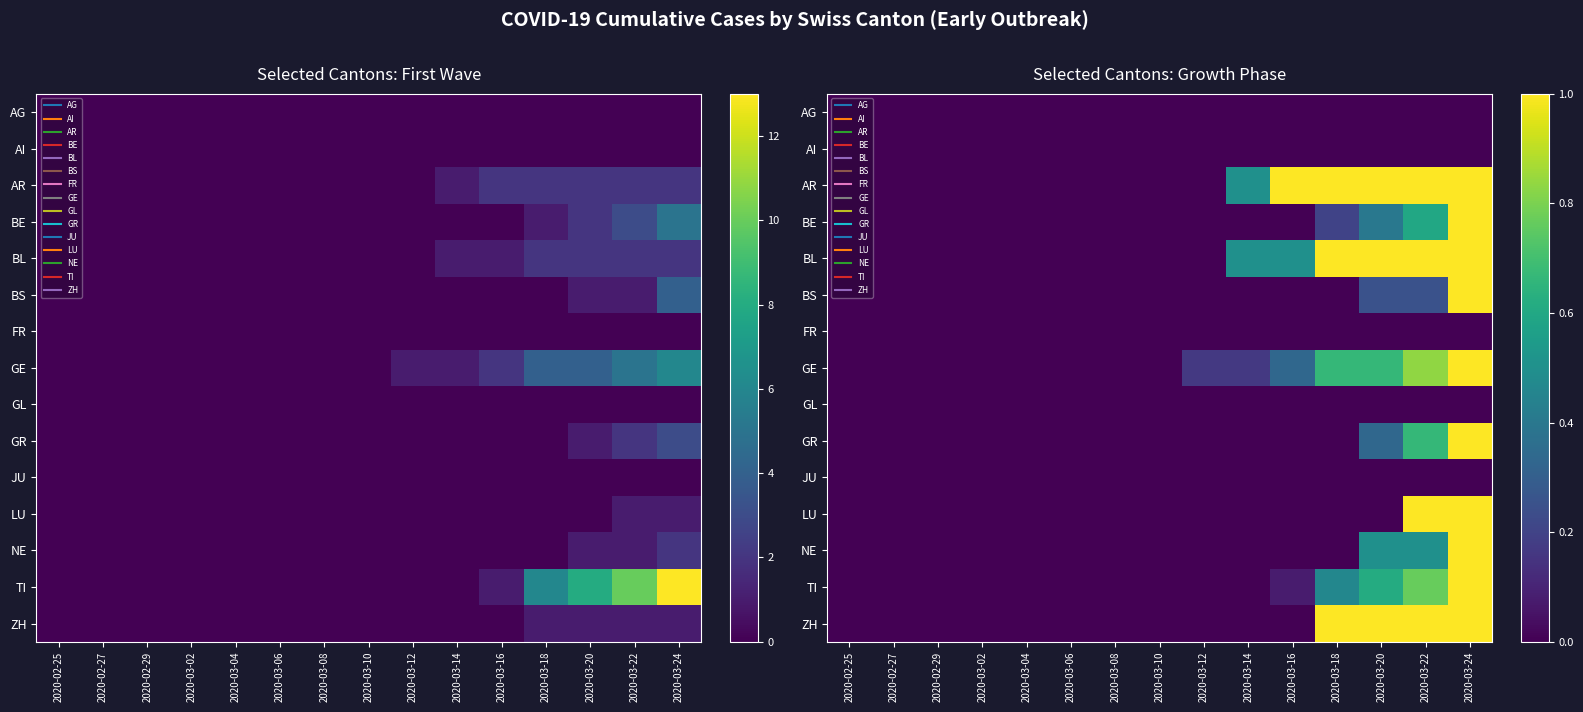

What is the maximum value for BL?

1.0